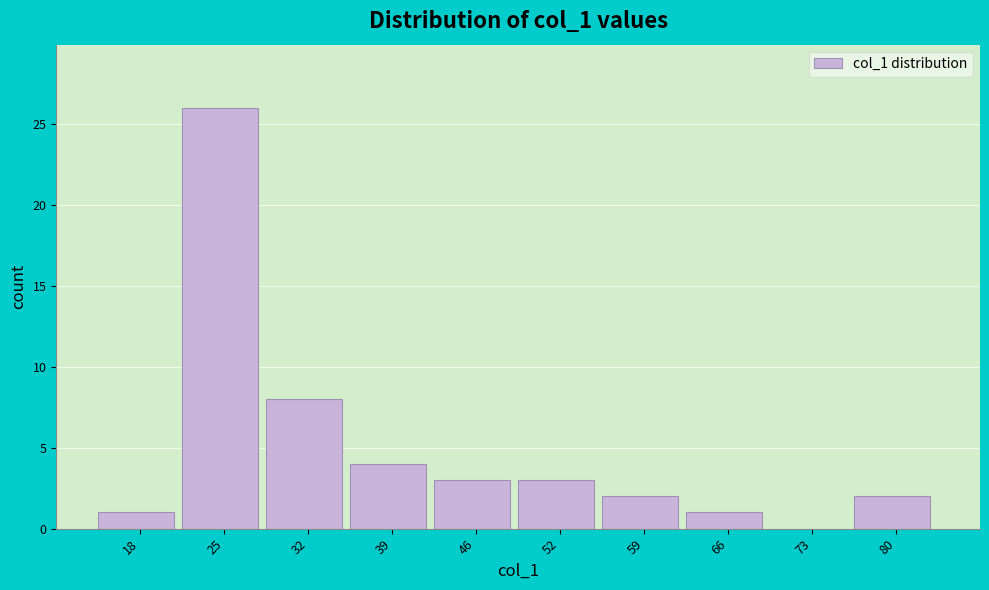

Over which range of the x-axis is the bar tallest?

21.8 to 28.6